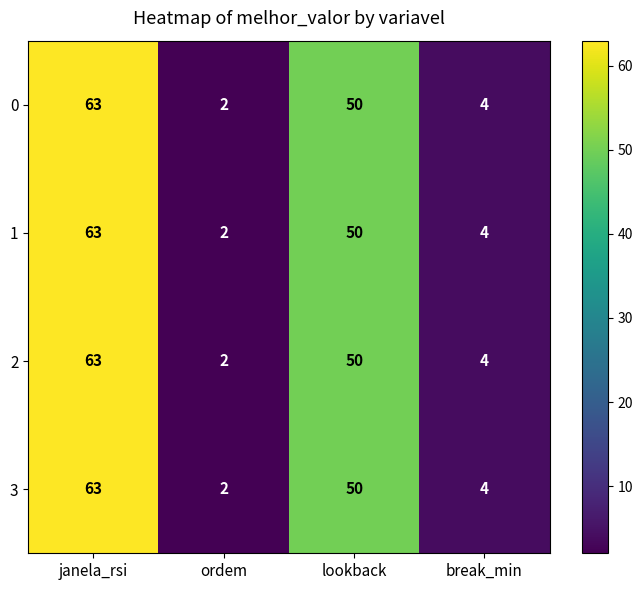

What is the maximum value shown in the chart?

63